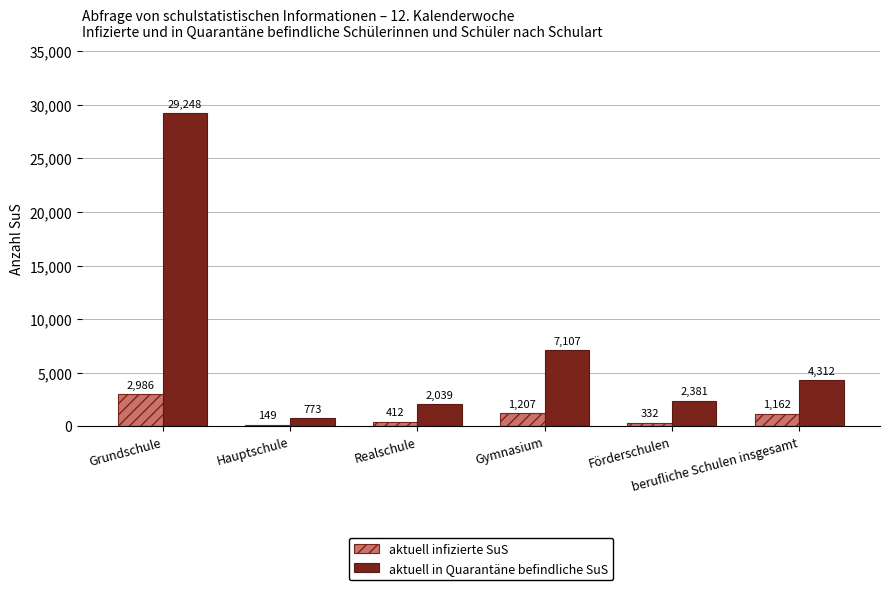

Which series has the widest spread of values?

aktuell in Quarantäne befindliche SuS